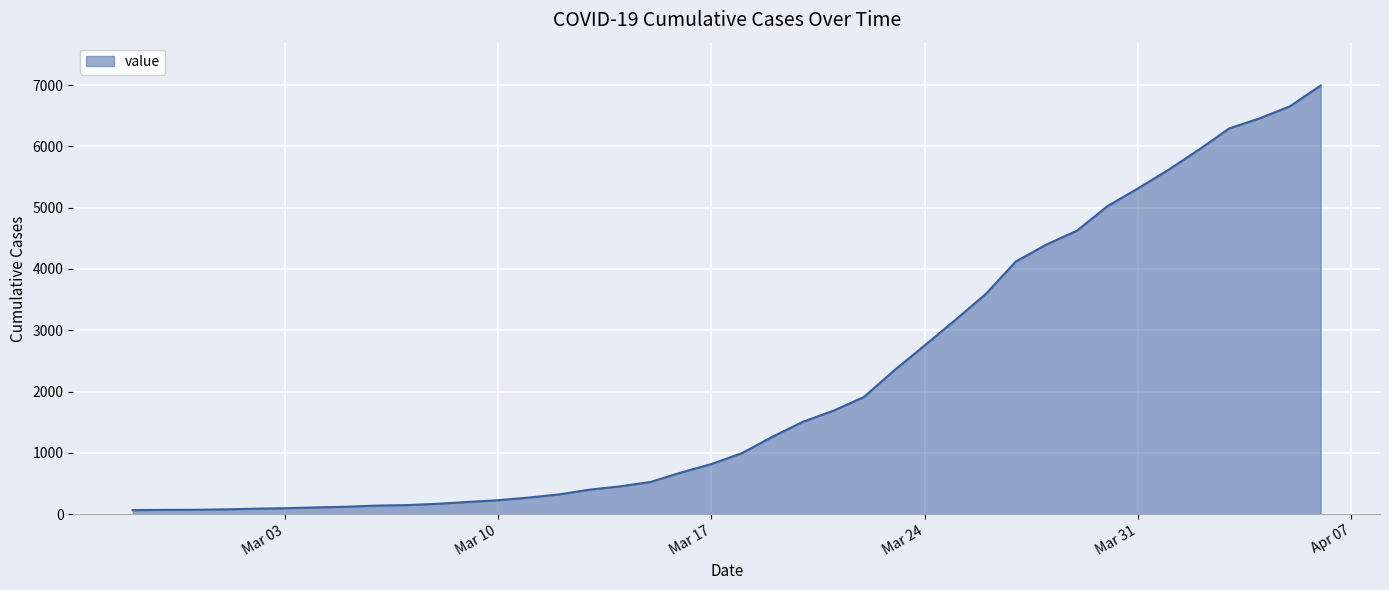

What is the maximum value shown in the chart?

6995